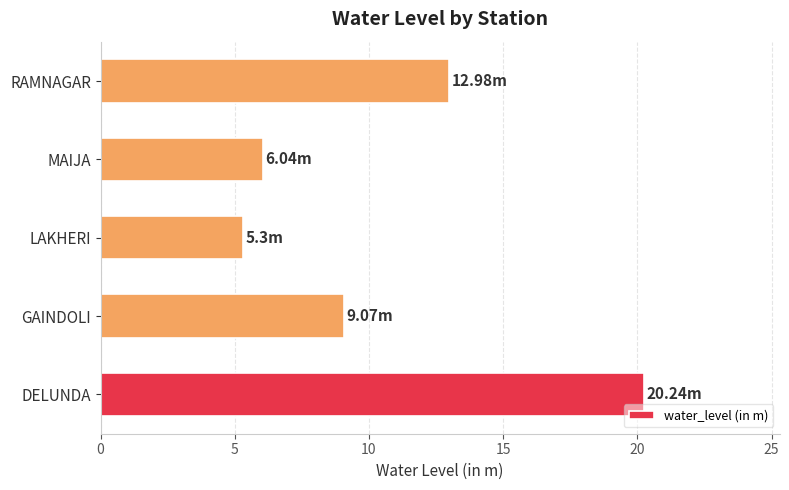

What is the average value?

10.7